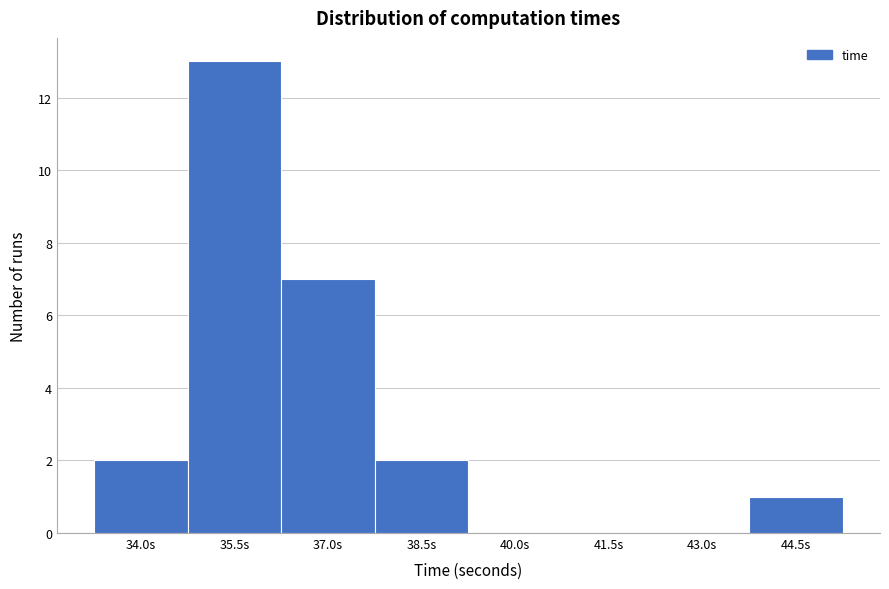

Reading right to left, transcribe all the data shown in this chart.

44.5s=1	43.0s=0	41.5s=0	40.0s=0	38.5s=2	37.0s=7	35.5s=13	34.0s=2